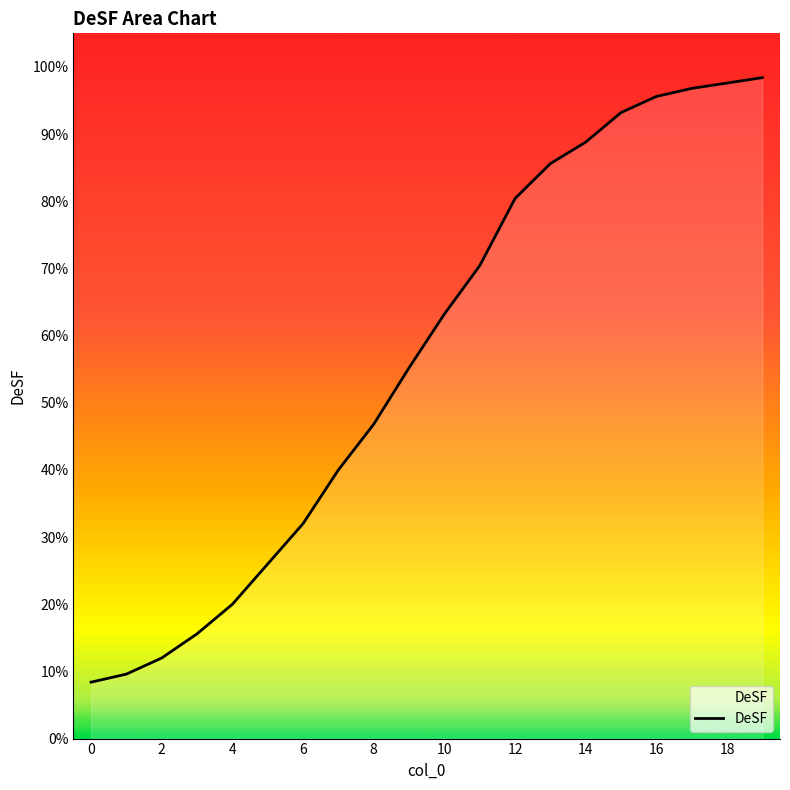

What is the smallest value displayed?

0.1